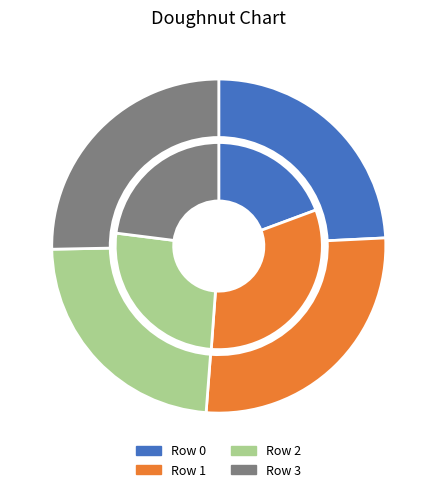

What is the smallest slice in the pie chart?

Row 0